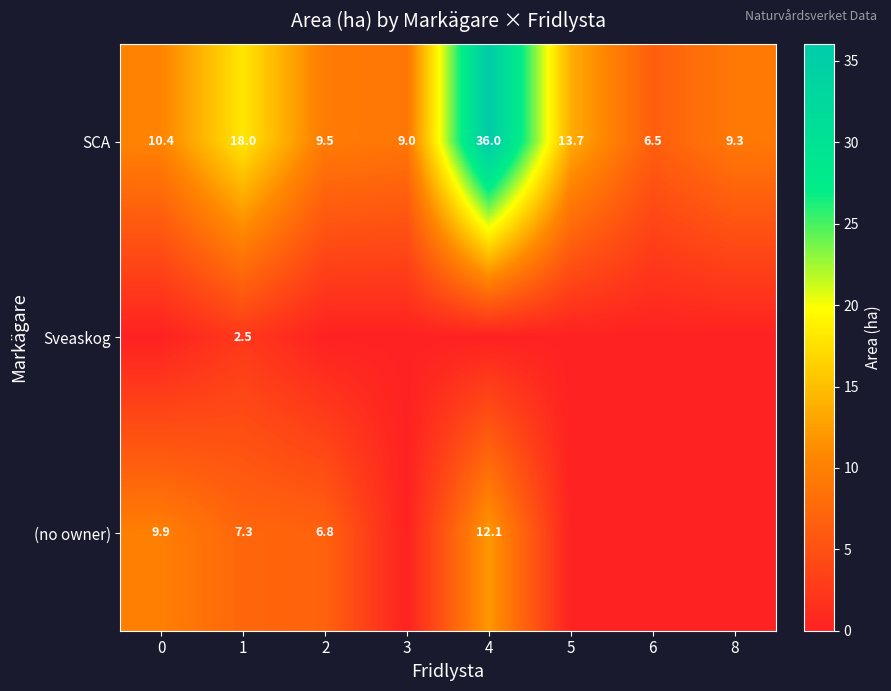

What is the difference between the SCA values at 3 and 0?

1.4